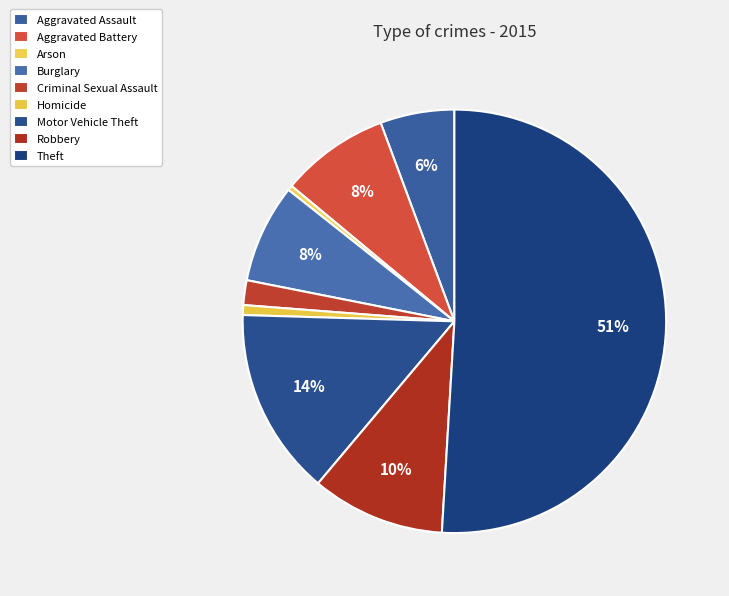

To the nearest percent, what portion does Burglary represent?

8%